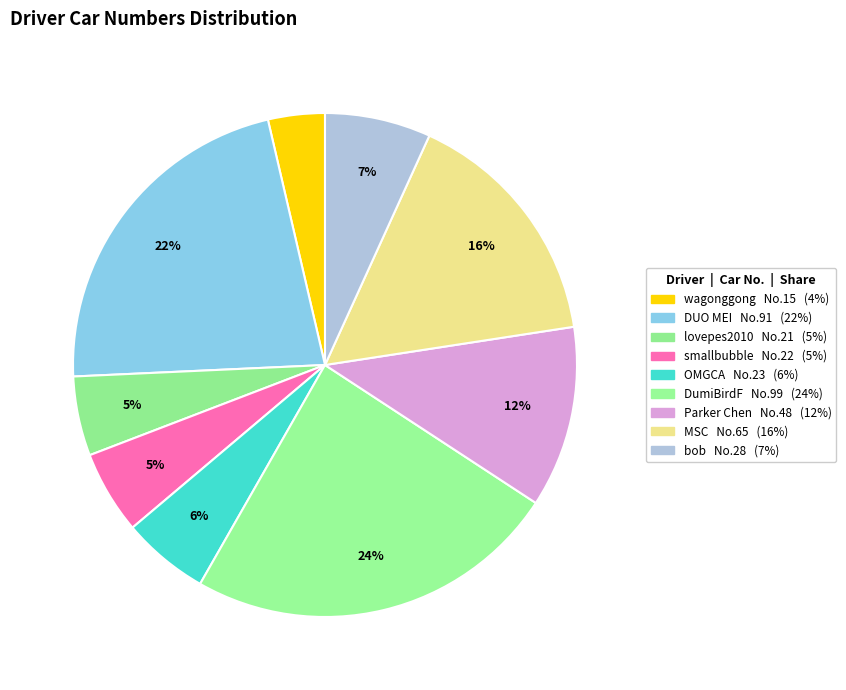

To the nearest percent, what portion does DUO MEI represent?

22%